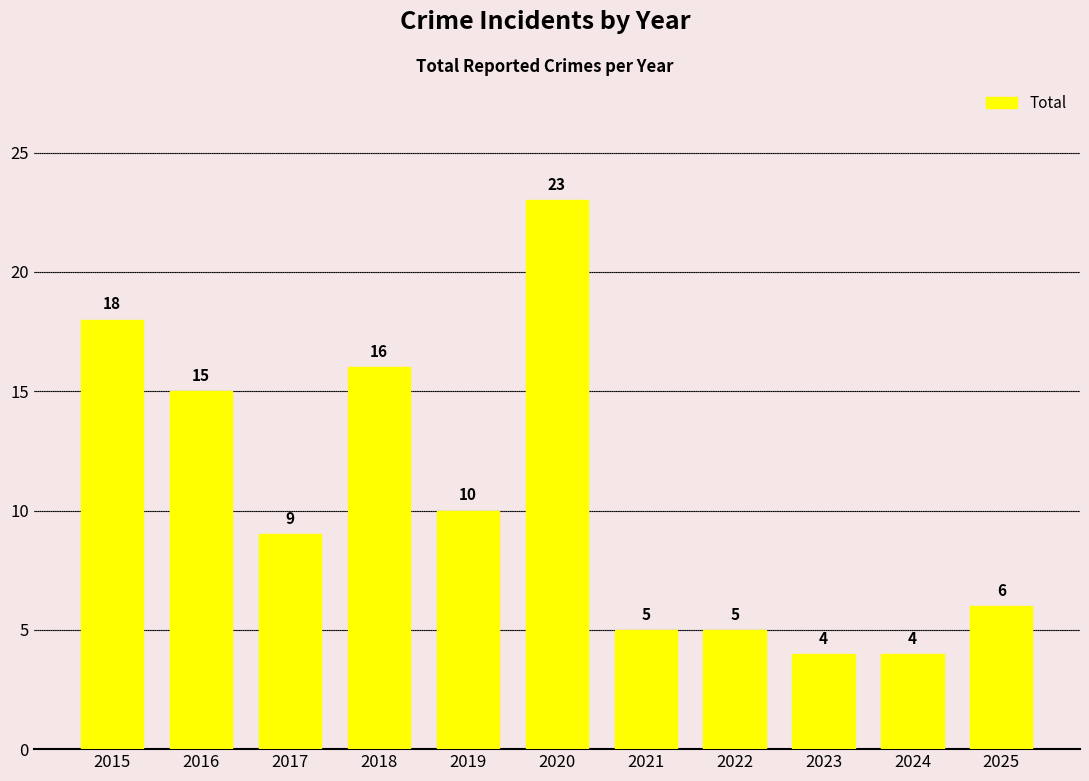

Reading left to right, extract all data points from this chart.

2015=18	2016=15	2017=9	2018=16	2019=10	2020=23	2021=5	2022=5	2023=4	2024=4	2025=6